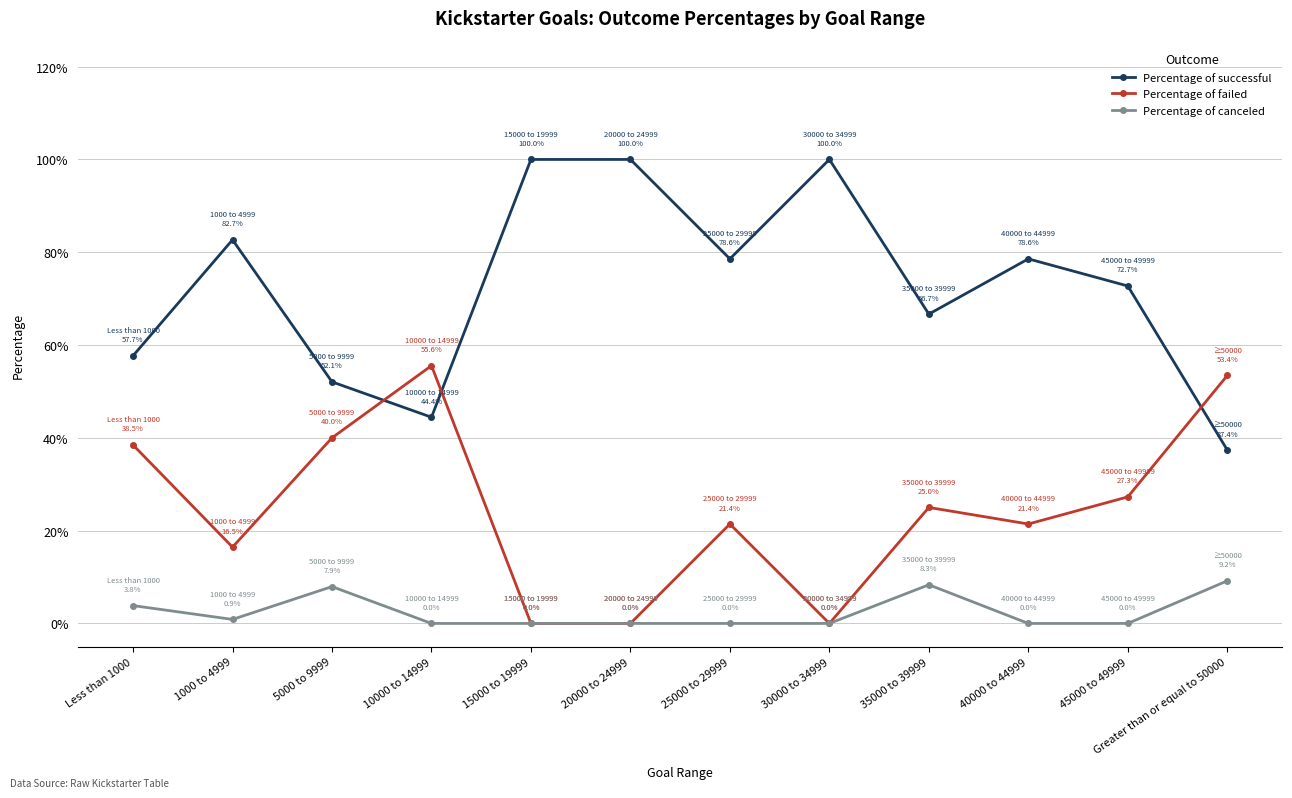

Which series has the largest range (max minus min)?

Percentage of successful